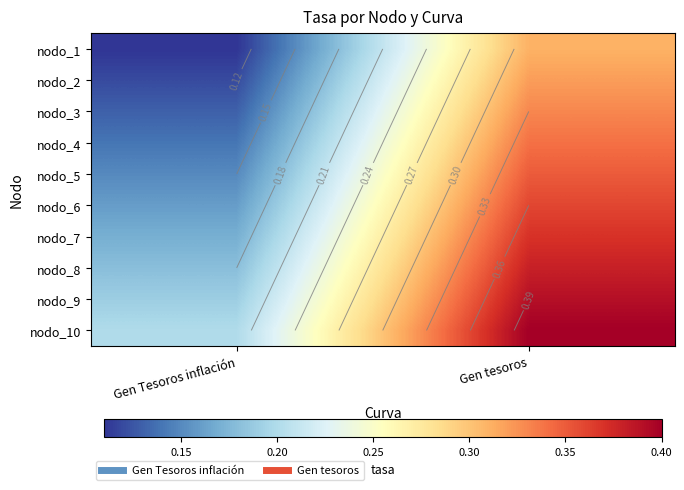

True or false: nodo_10 has a value of 0.3 at Gen Tesoros inflación.

False